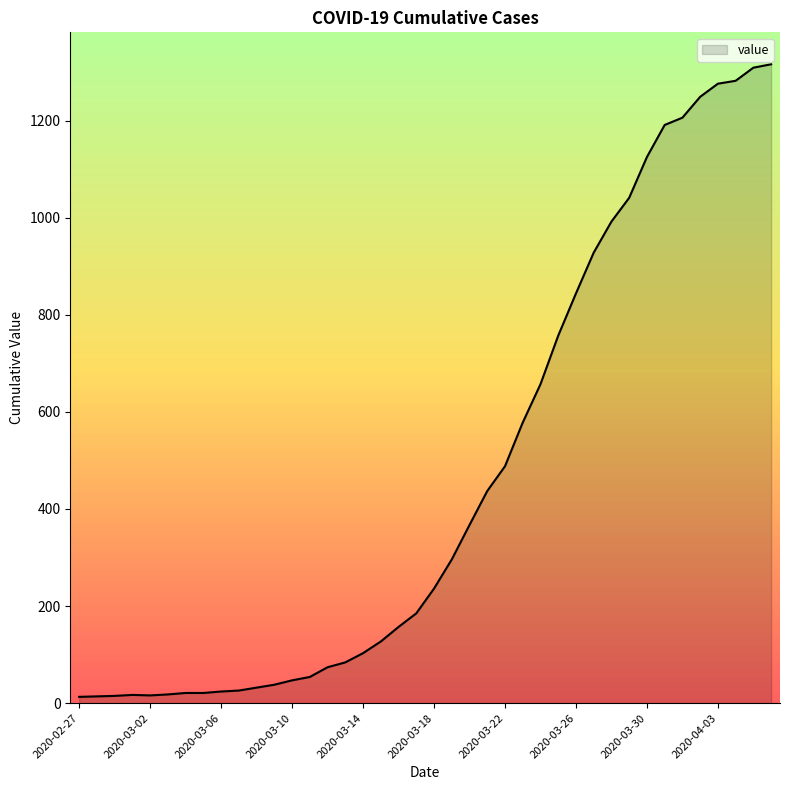

What is the difference between the maximum and minimum values?

1303